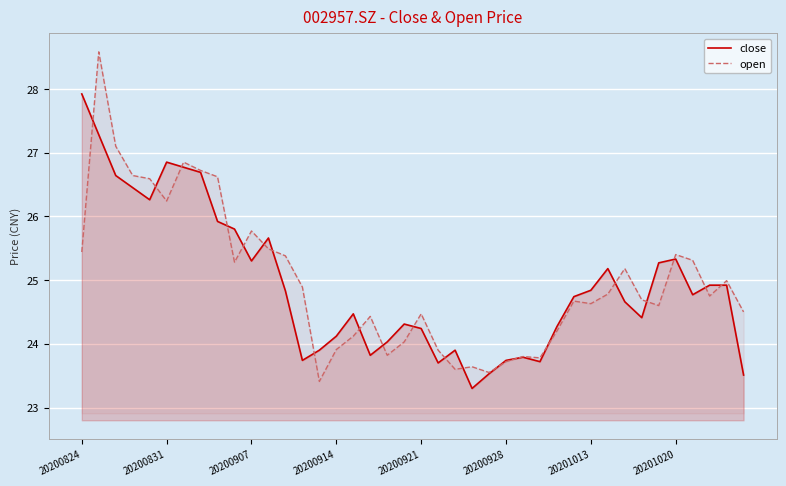

Which series has the largest range (max minus min)?

open